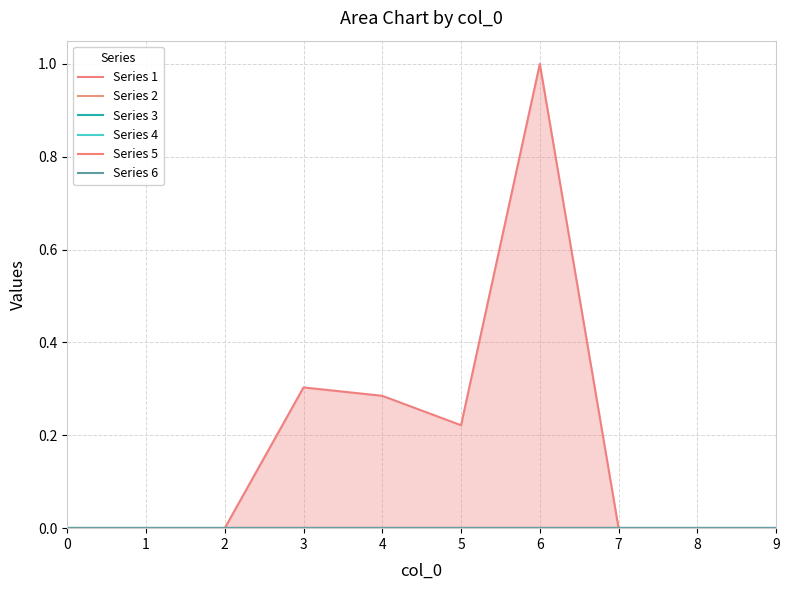

At which category is the sum across all series the highest?

6